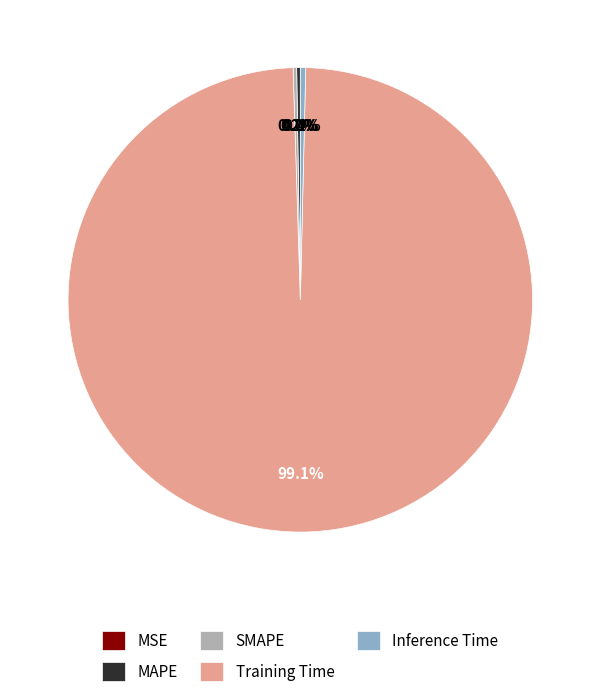

Does Inference Time account for over 50% of the chart?

No